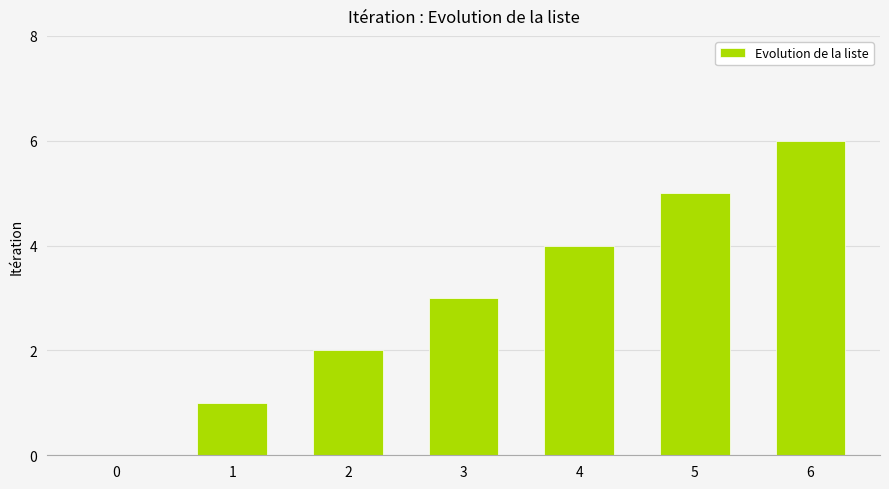

Is it true that the value at 4 is 4?

True